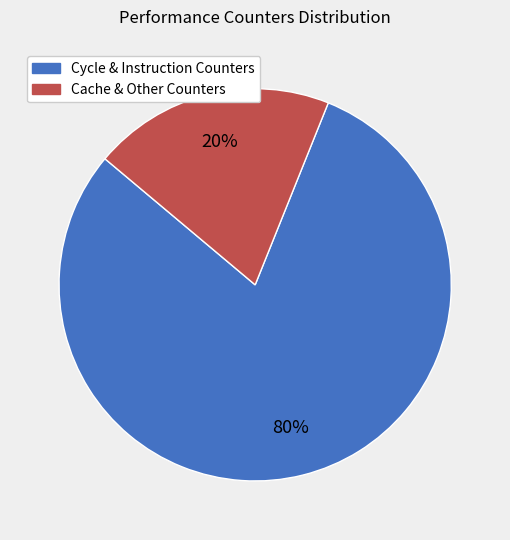

To the nearest percent, what is the average slice percentage?

50%